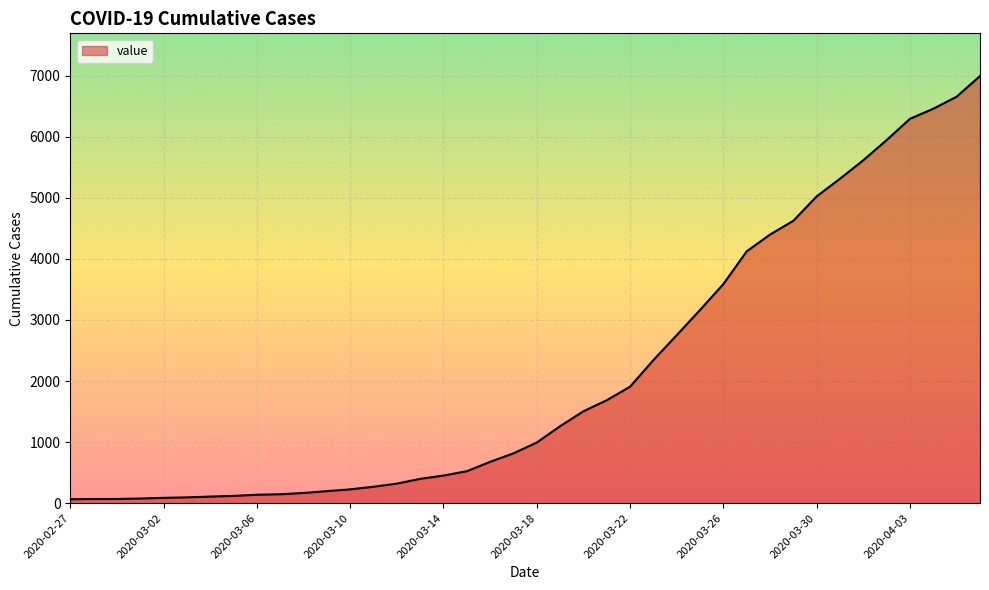

What is the difference between the maximum and minimum values?

6931